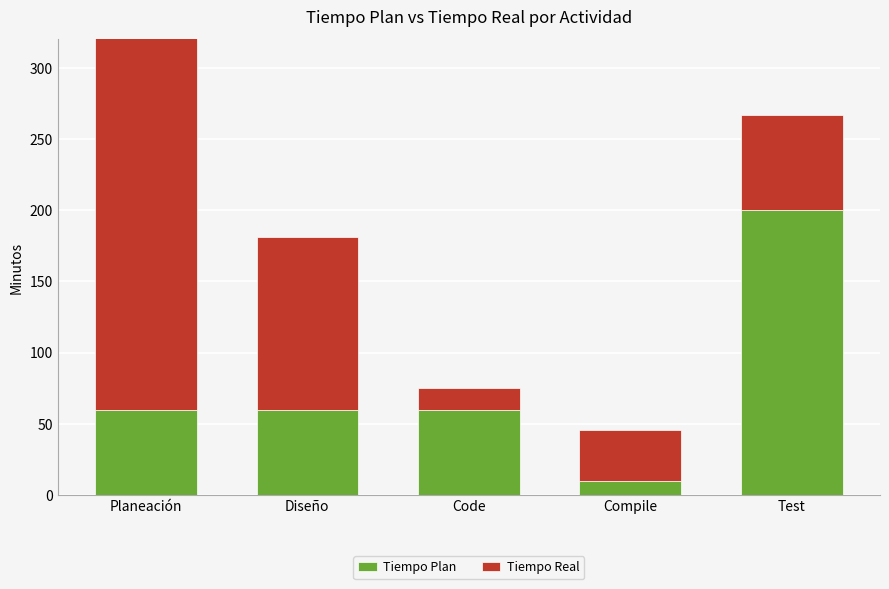

What is the average value of the Tiempo Real series?

104